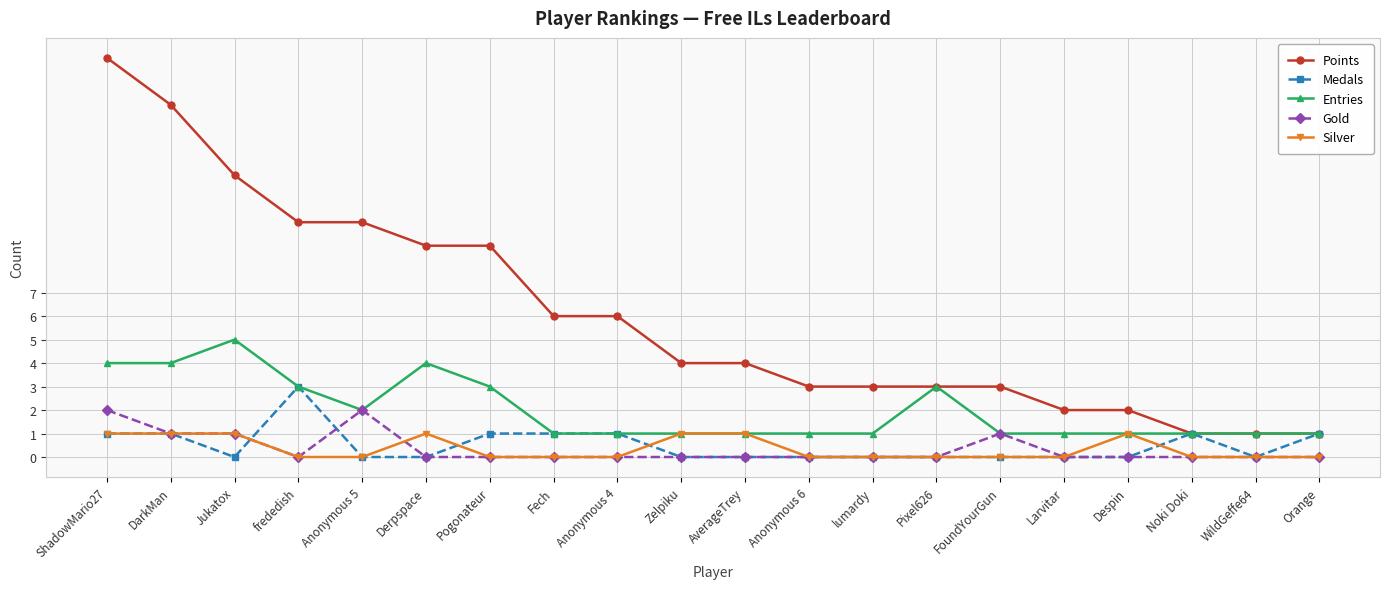

Count the number of data series in this chart.

5